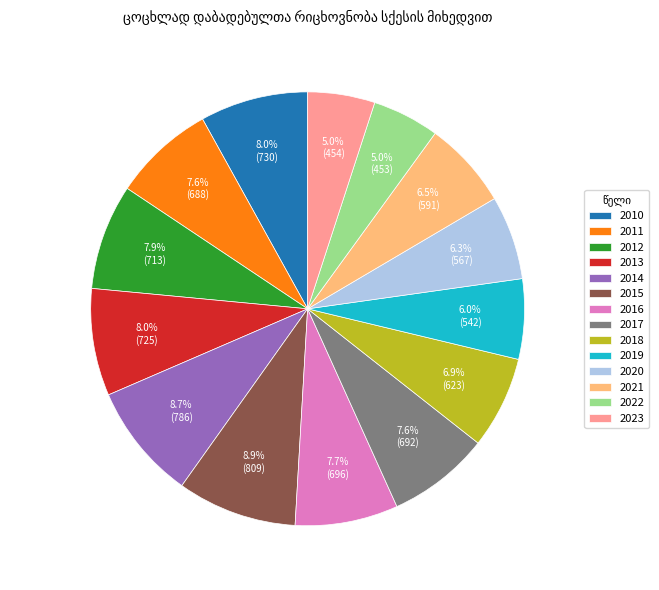

The 2019 slice represents 16% of the pie. True or false?

False